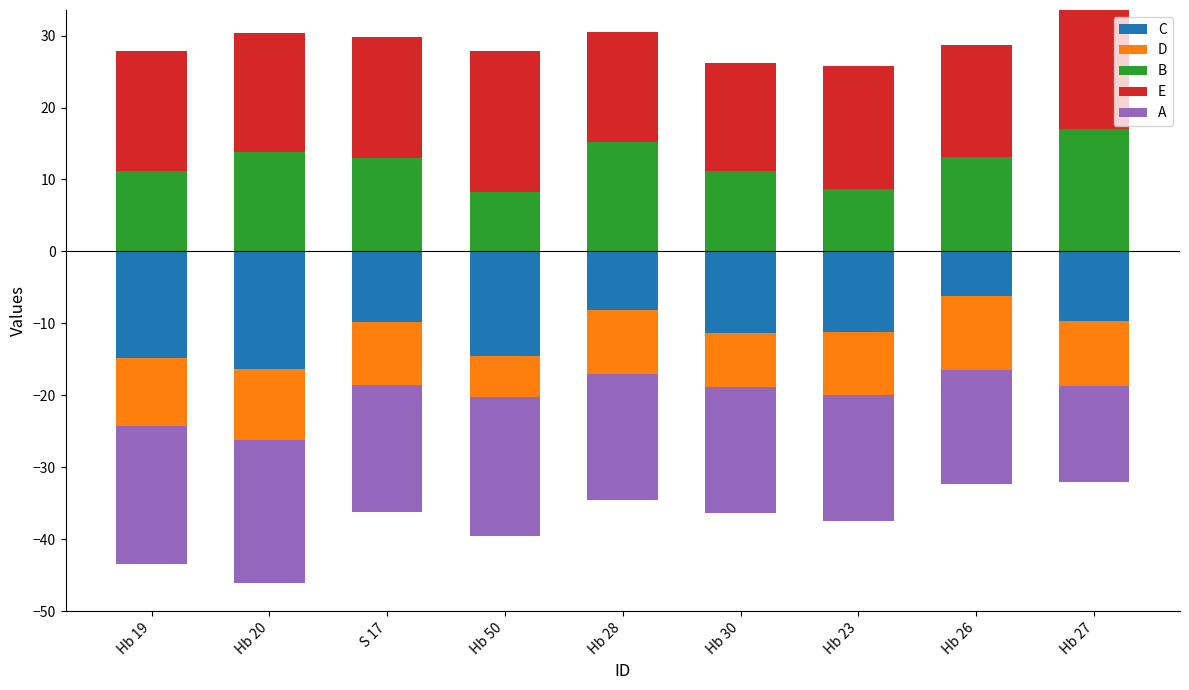

Read the B value at Hb 26.

13.2